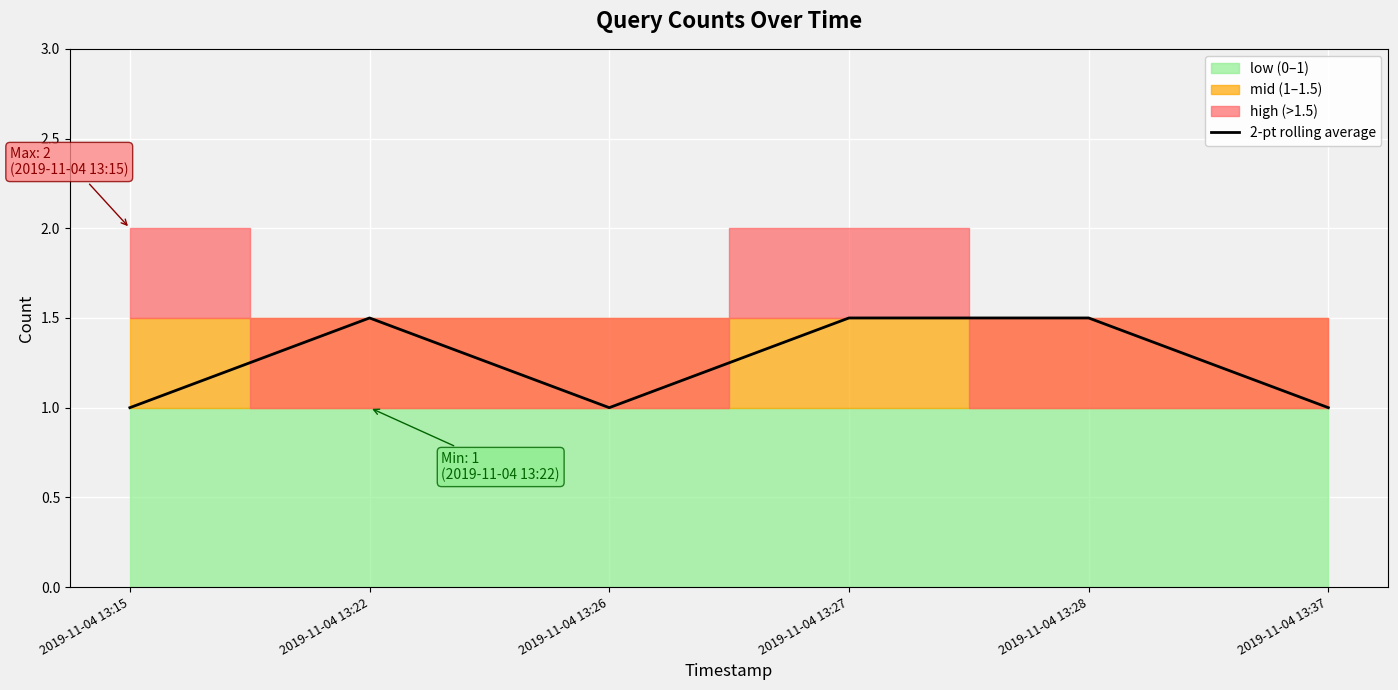

Count the values in the range 1 to 2.

6